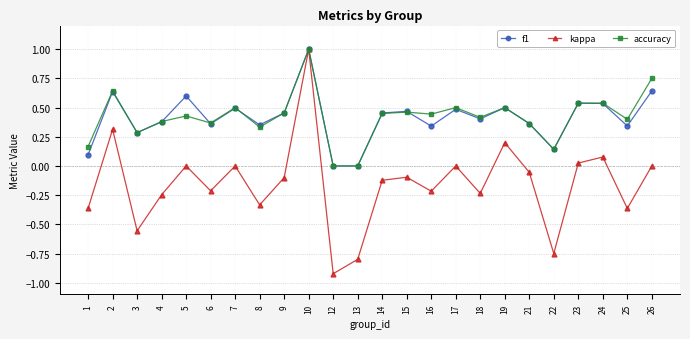

Which series changed the most between 1 and 2?

kappa